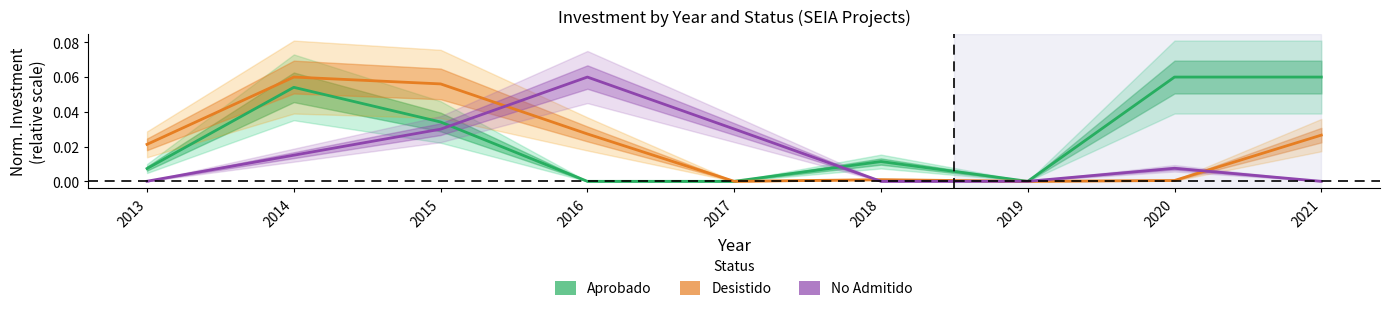

What is the total value across all series at 2020?

0.1